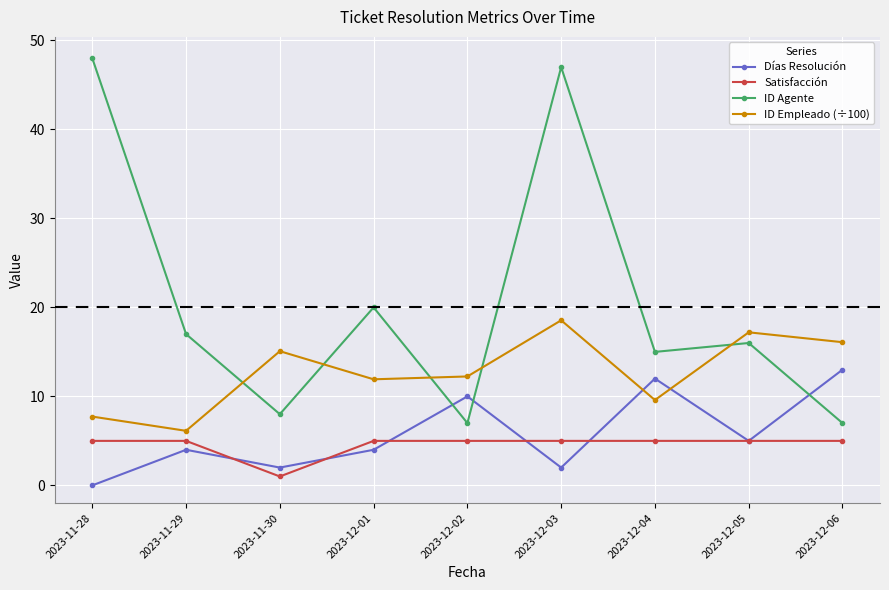

The value of Satisfacción at 2023-12-04 is 3.1. True or false?

False